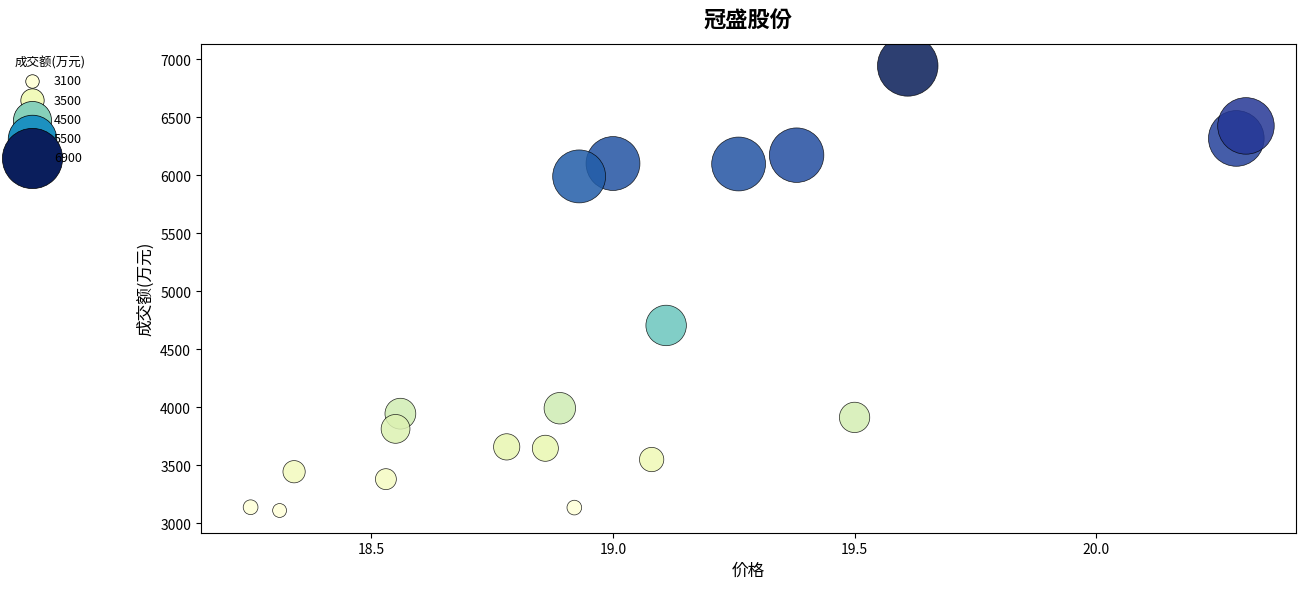

What is the range of Y values (max minus min)?

3830